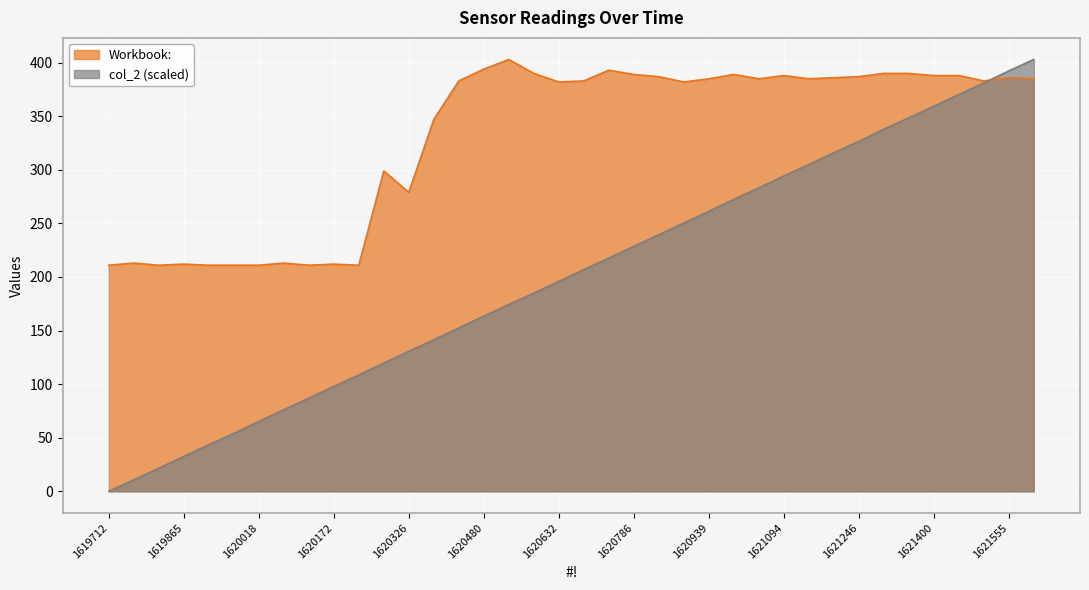

Which label corresponds to the largest value in the chart?

1620531